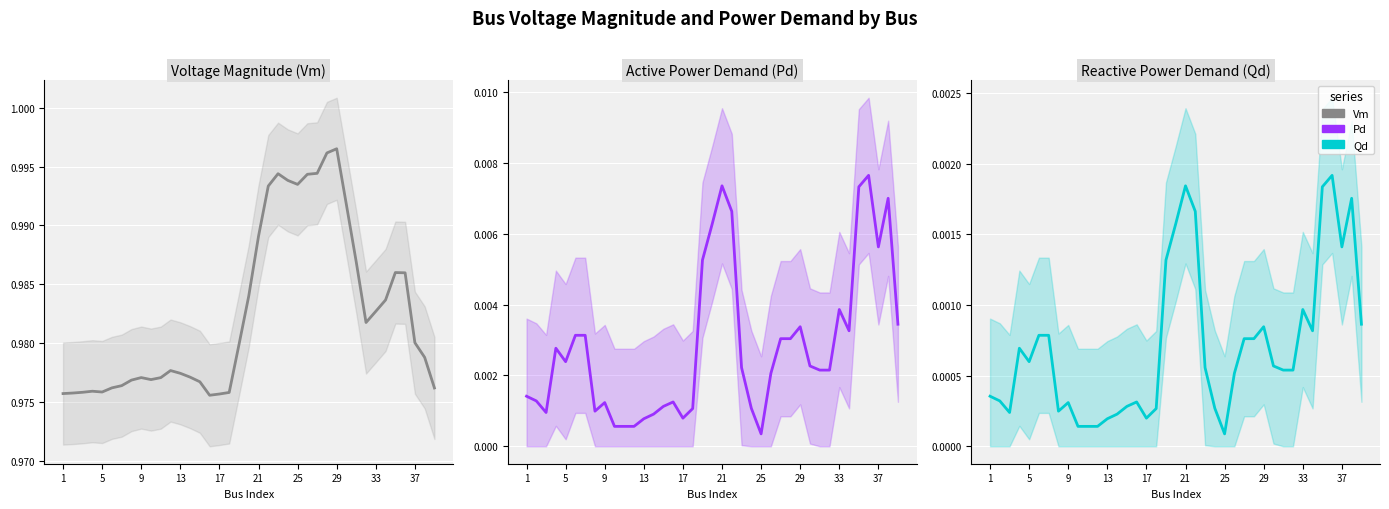

At which category does Vm reach its first local valley?

5